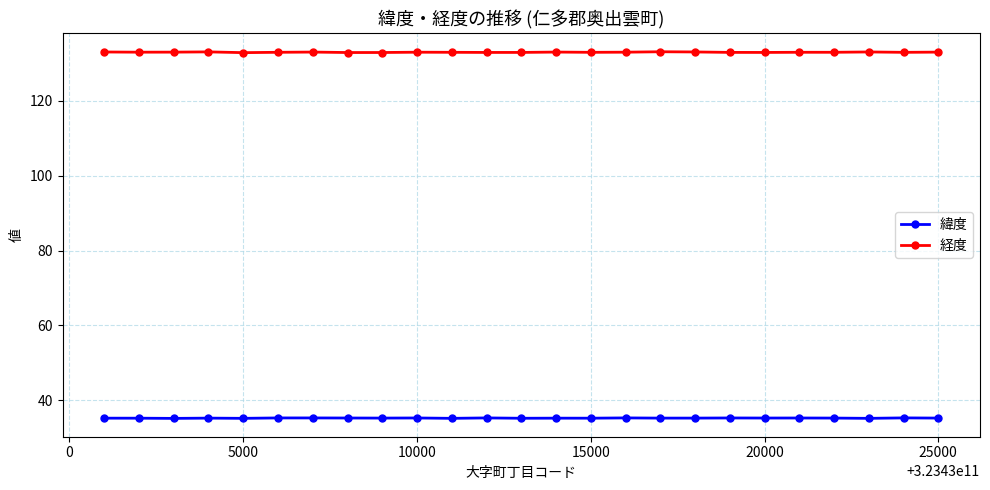

In 緯度, how many points are higher than both neighbors (excluding endpoints)?

9